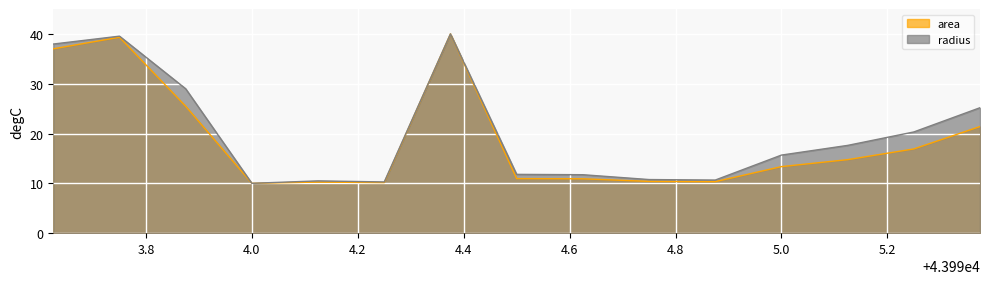

What is the difference between the maximum and minimum values in the area series?

30.0